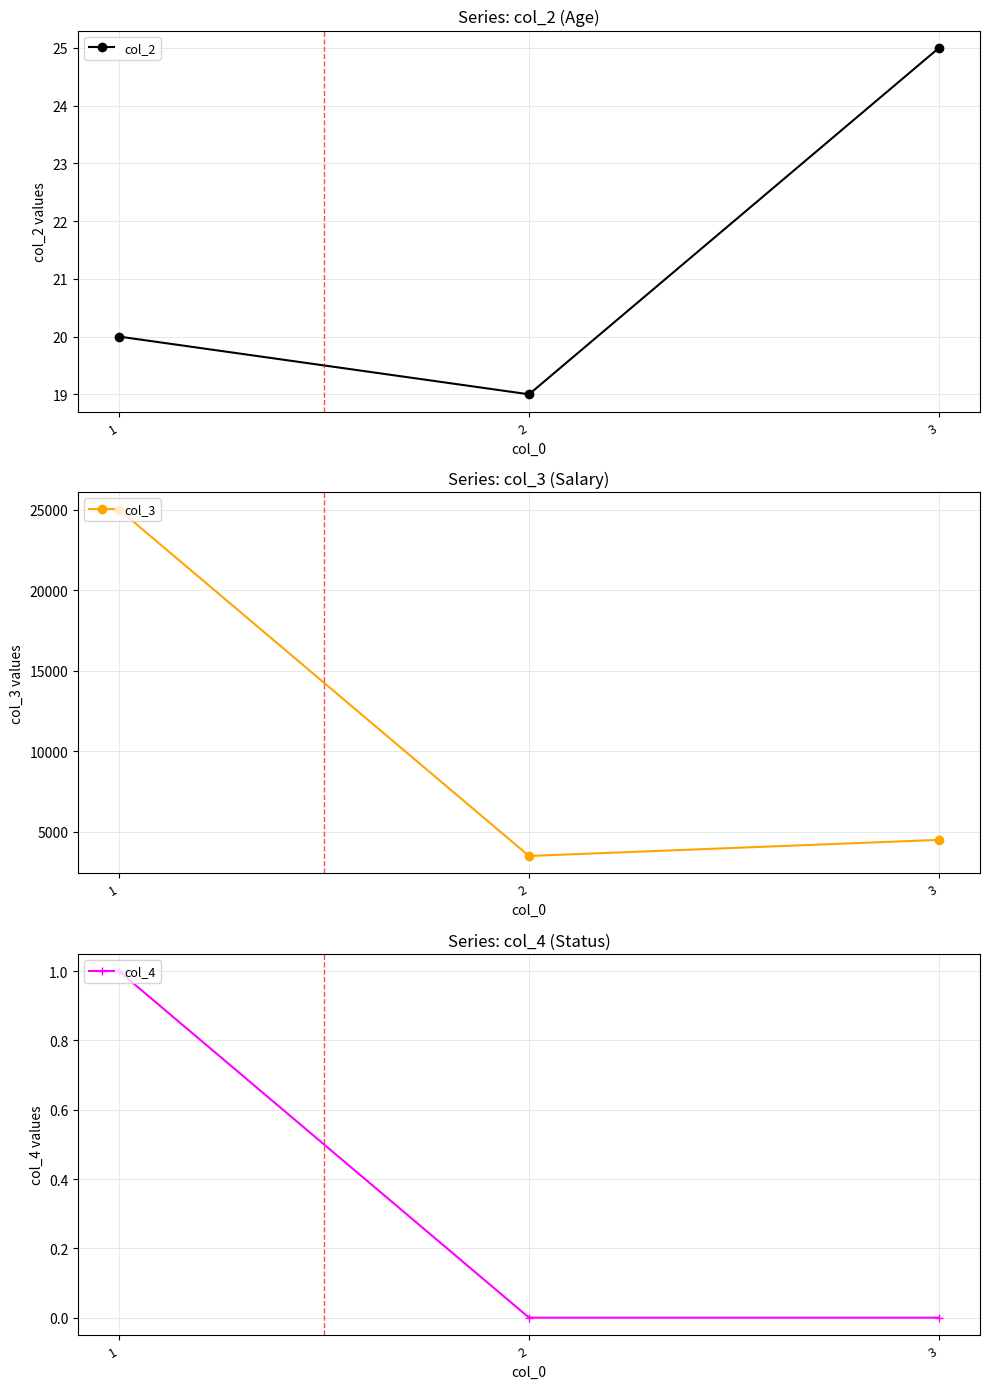

Is this an area chart (filled region under the line)?

No